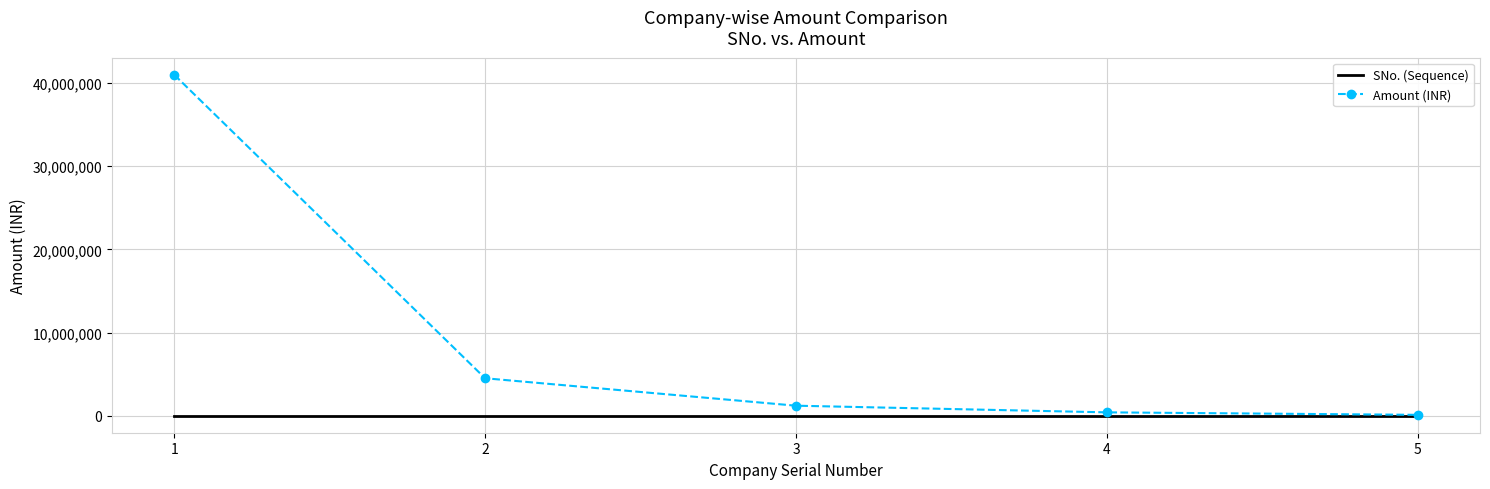

Which series changed the most between 1 and 5?

Amount (INR)